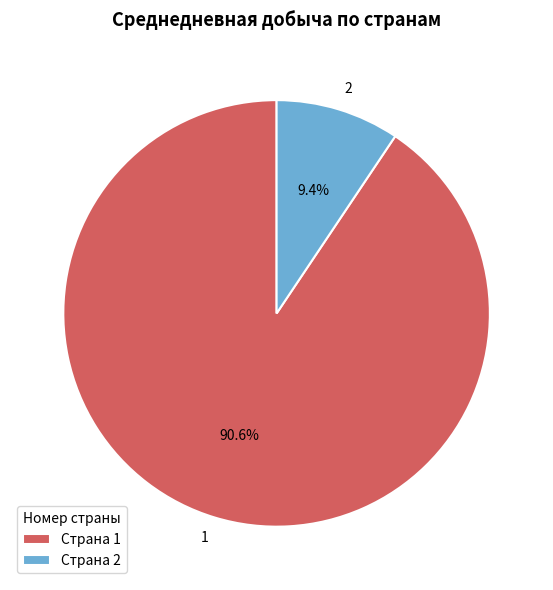

The 2 slice represents 9% of the pie. True or false?

True